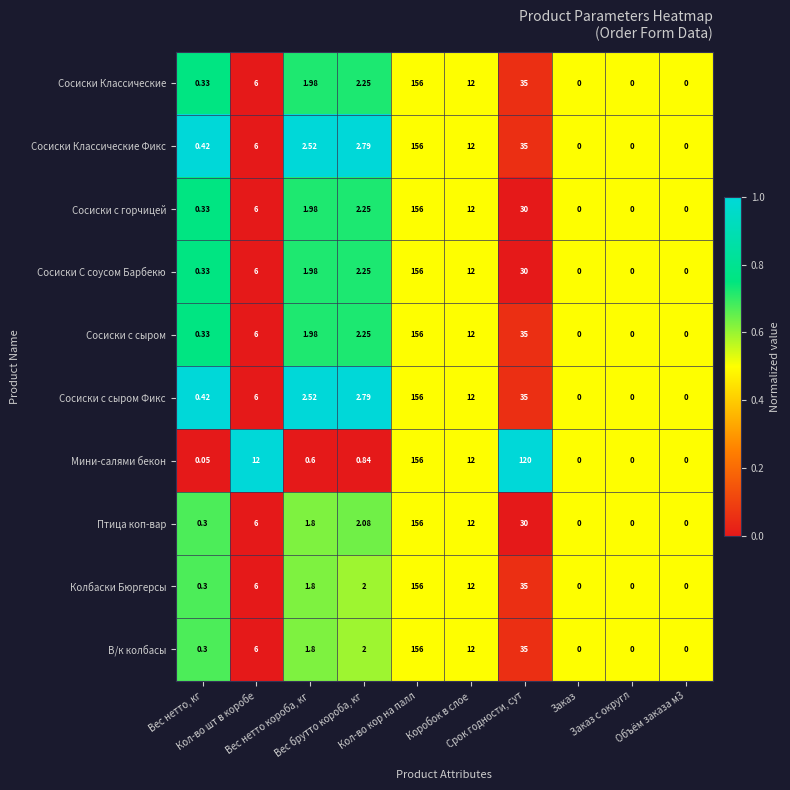

Which series has the largest total across all categories?

Мини-салями бекон